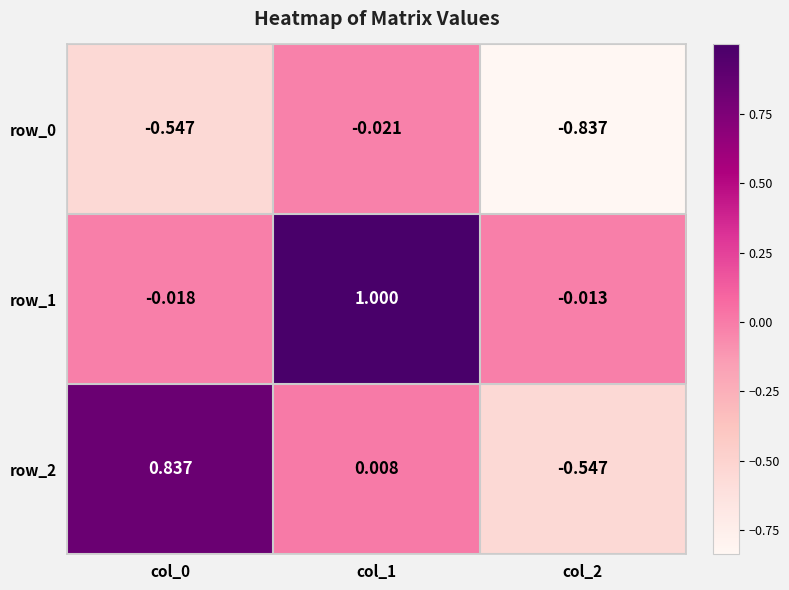

What is the total value across all series at col_0?

0.3